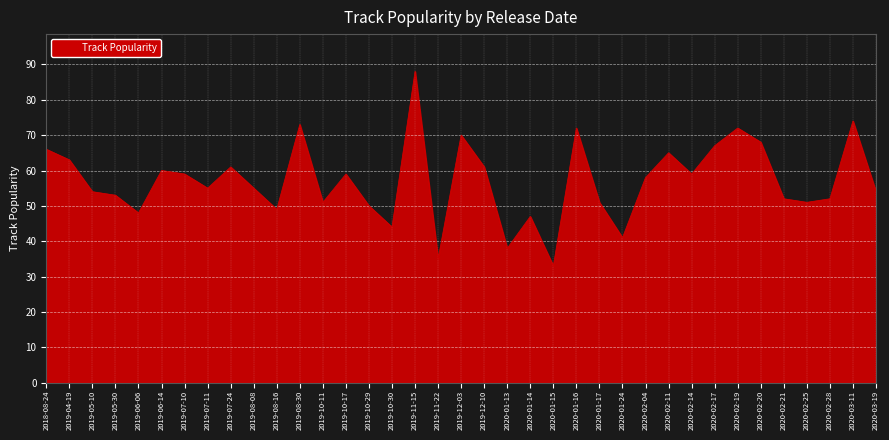

What position from the left is 2019-07-24?

9